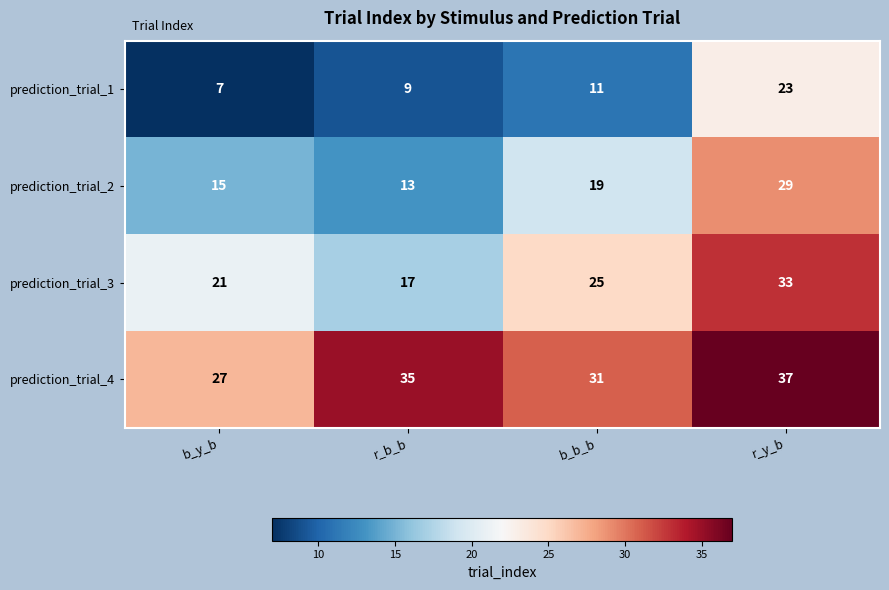

At which category is the sum across all series the highest?

r_y_b